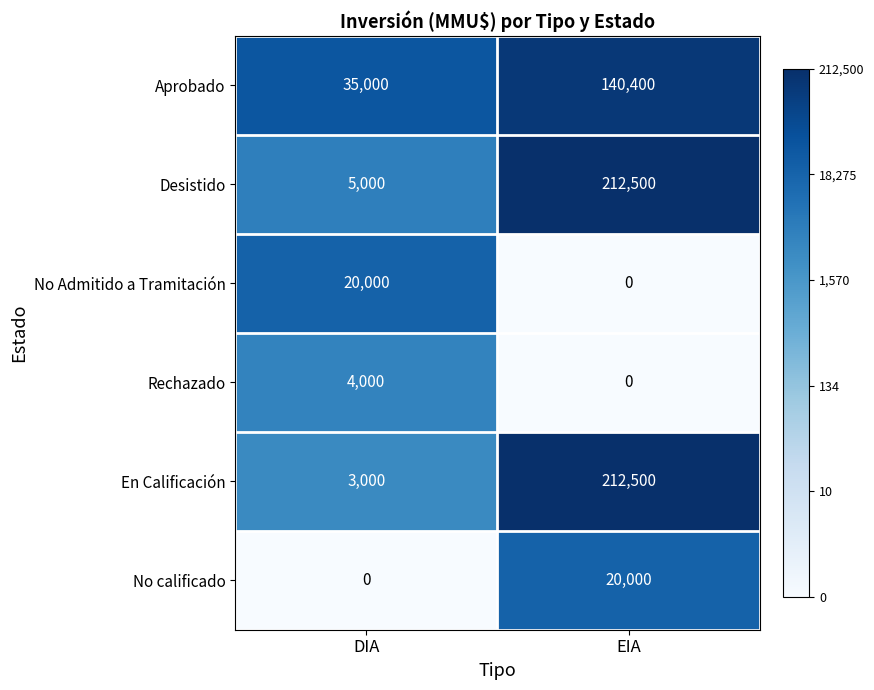

Which category has the highest value across all series?

EIA